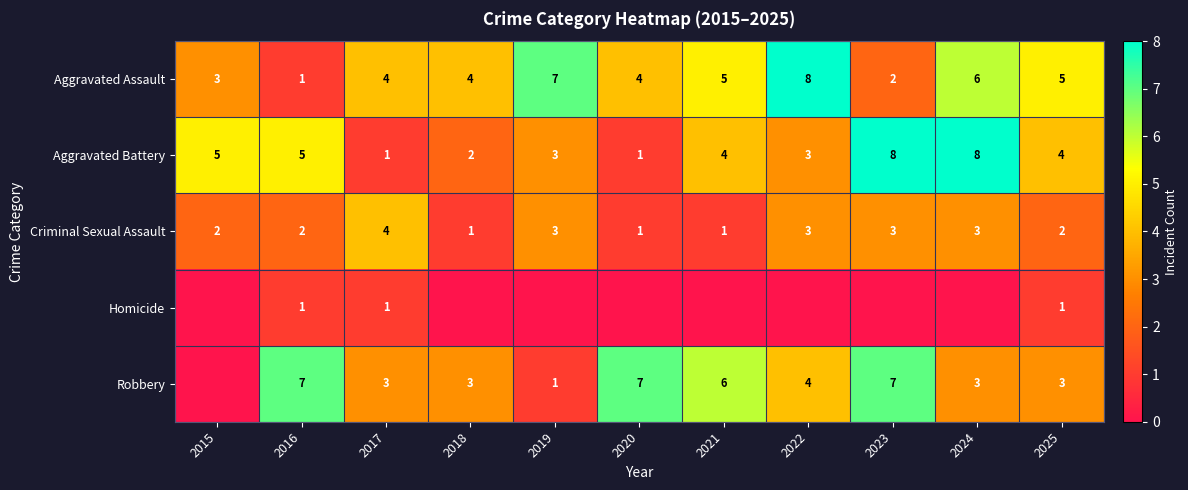

Which category has the highest value in the Criminal Sexual Assault series?

2017